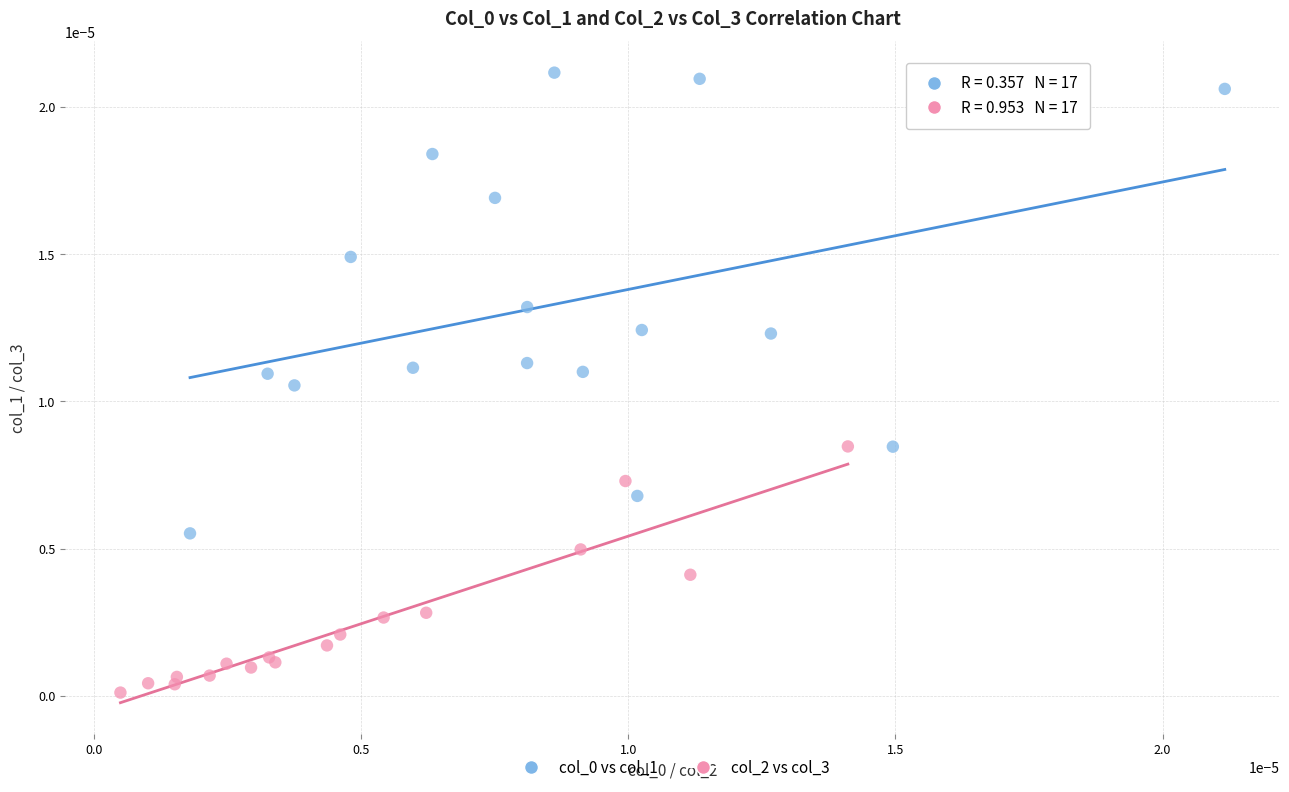

Which series contains the lowest Y value?

col_2 vs col_3